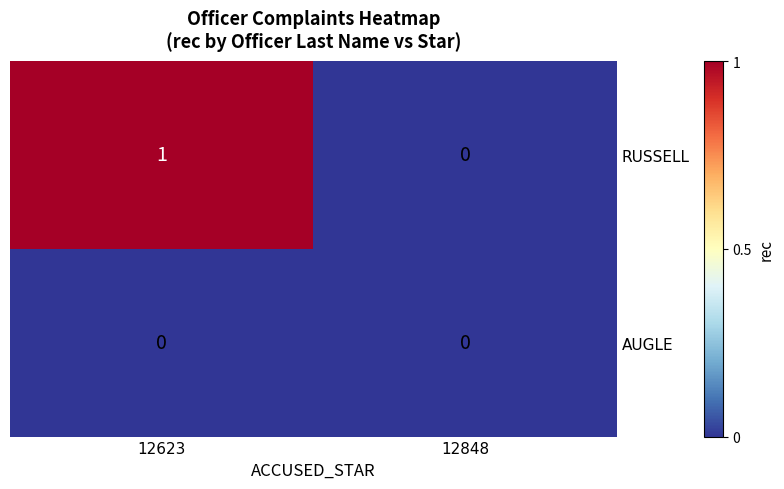

Count the number of data series in this chart.

2